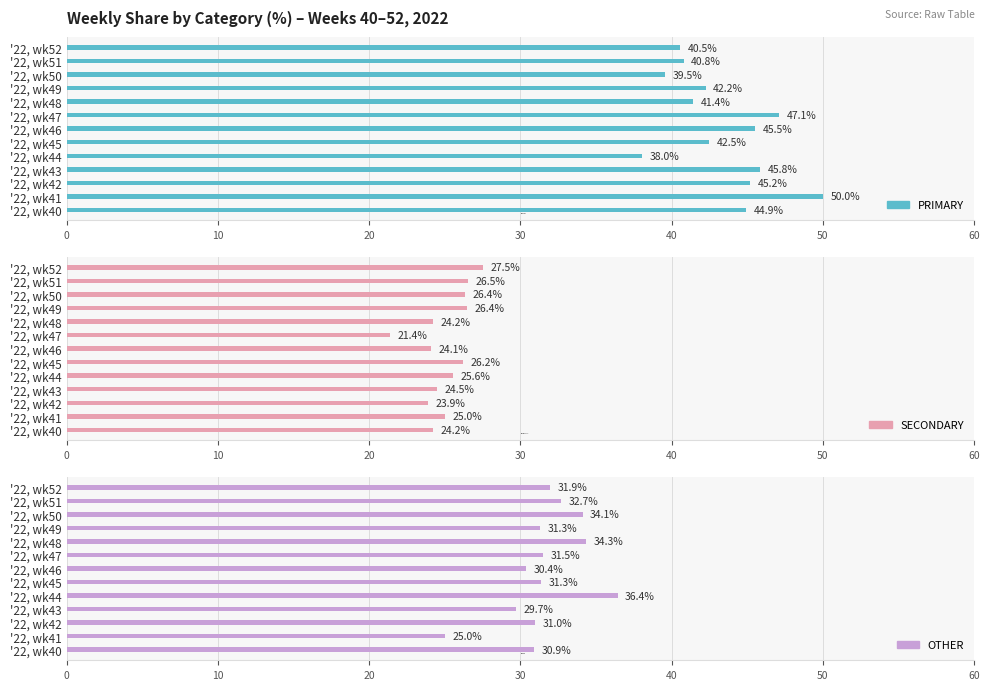

What is the average value of the SECONDARY series?

25.1